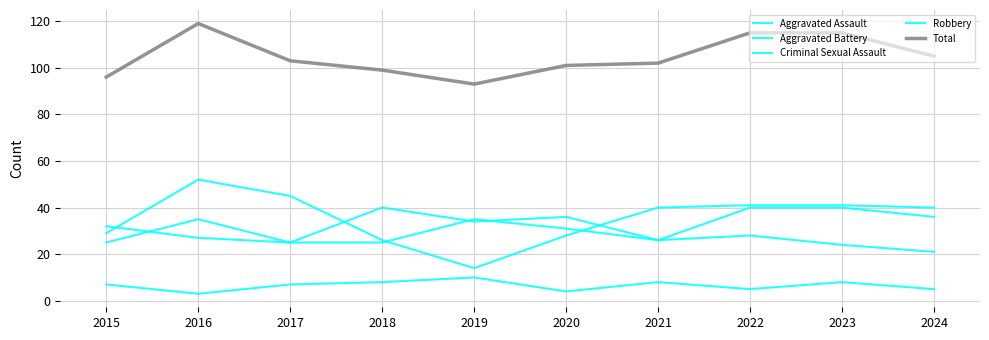

True or false: Aggravated Battery and Total intersect in this chart.

False